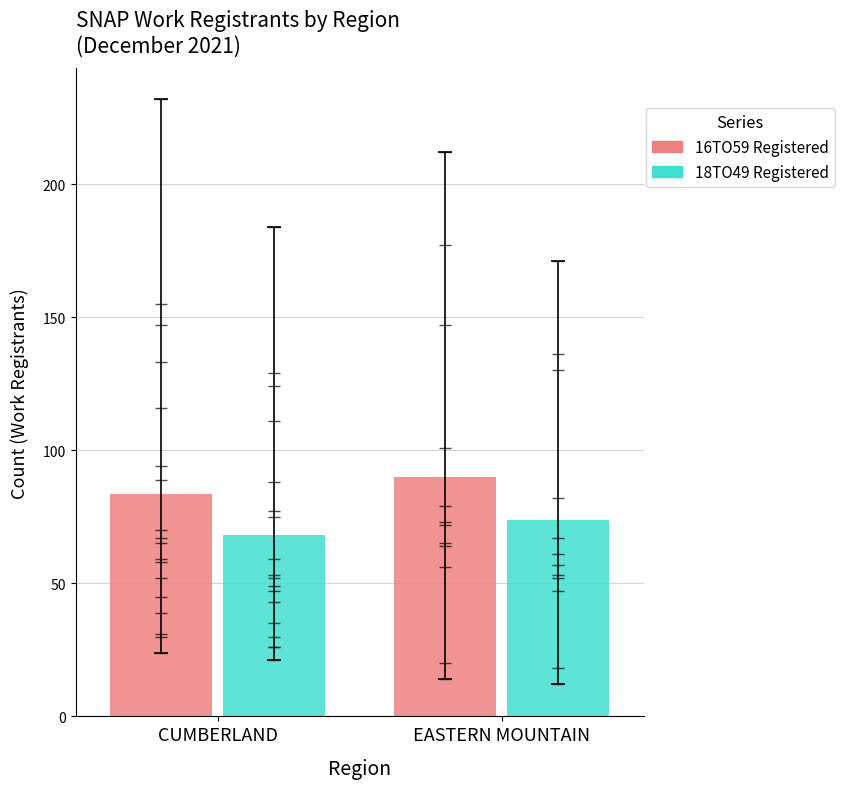

Reading left to right, list all the values displayed in this chart.

16TO59 Registered: 83.7	90.0
18TO49 Registered: 68.3	73.8